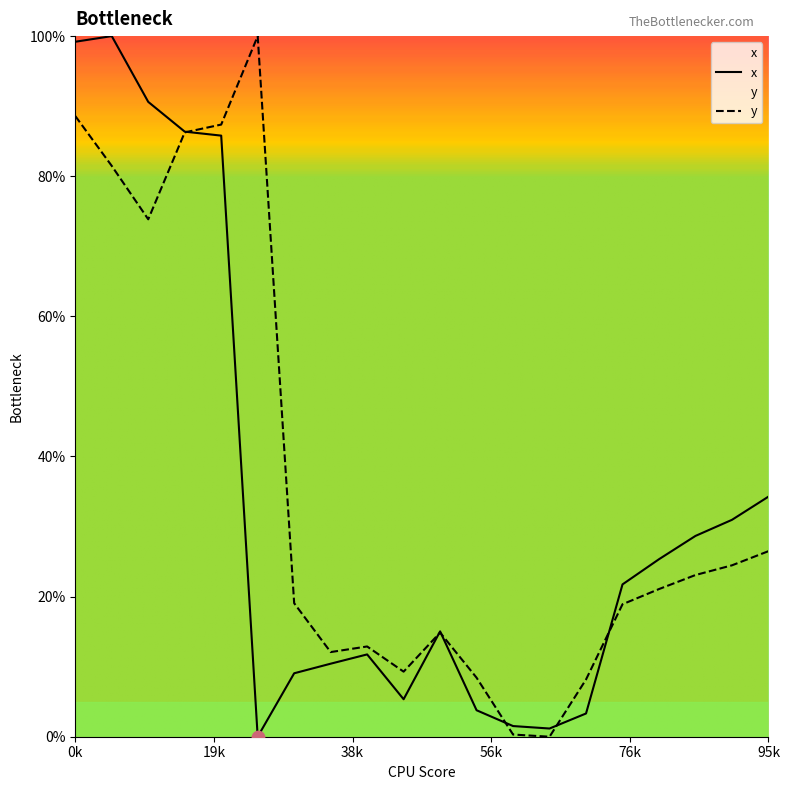

Is the value of y at 1 greater than the value of x at 10?

Yes